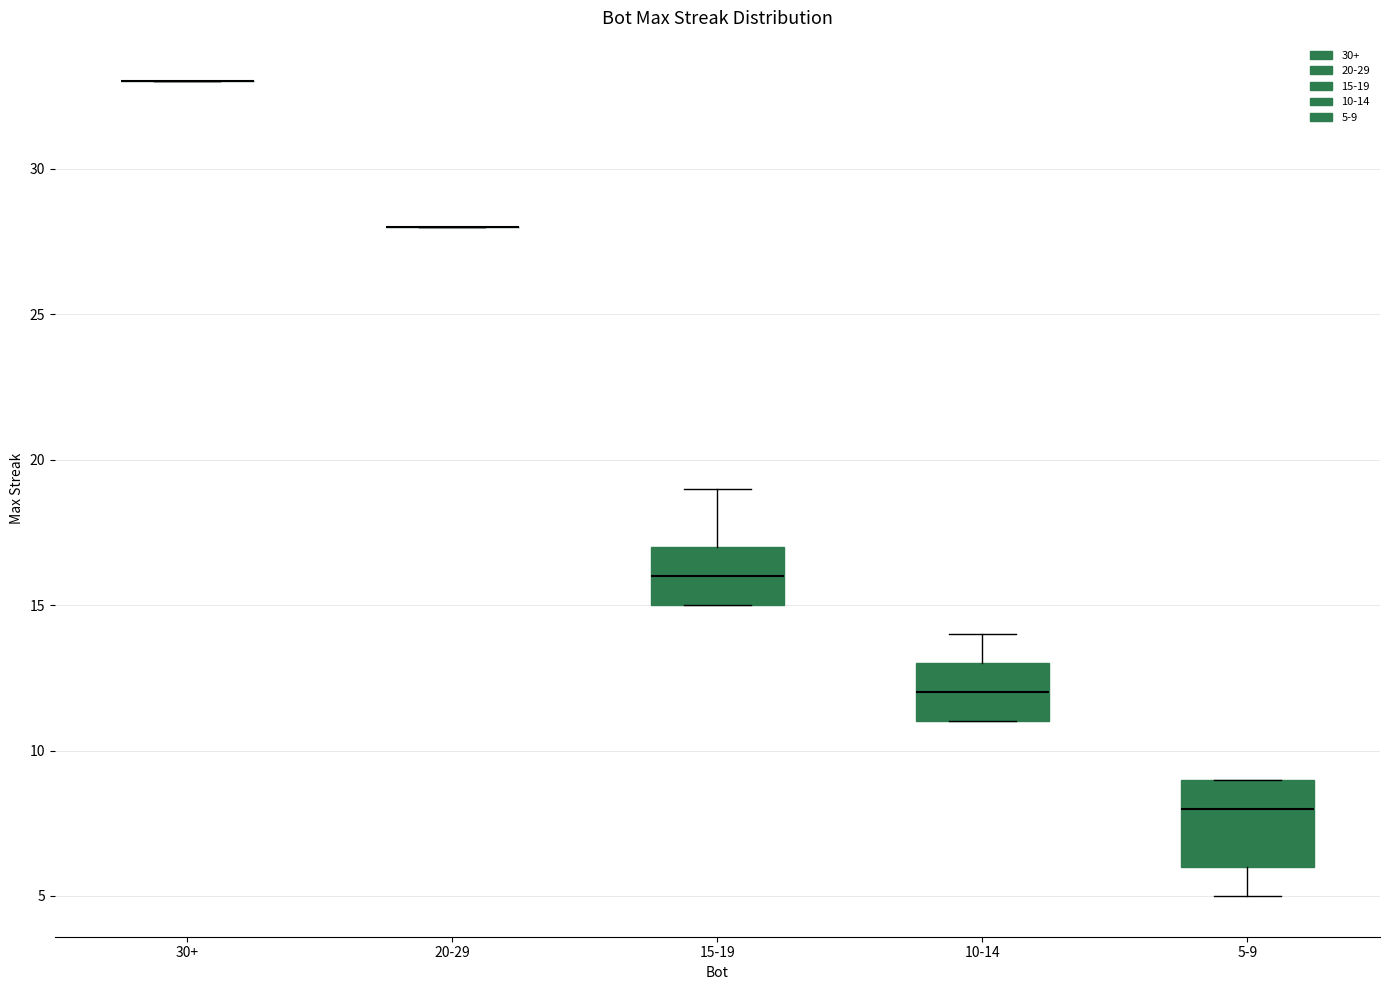

Reading left to right, read every box against the y-axis: the position of its median line, the range the box covers, and the ends of its whiskers. The values are not printed on the chart, so give them approximately, as read against the axis.

30+: box collapsed to a line at 33, whiskers 33 to 33
20-29: box collapsed to a line at 28, whiskers 28 to 28
15-19: median 16, box 15 to 17, whiskers 15 to 19
10-14: median 12, box 11 to 13, whiskers 11 to 14
5-9: median 8, box 6 to 9, whiskers 5 to 9